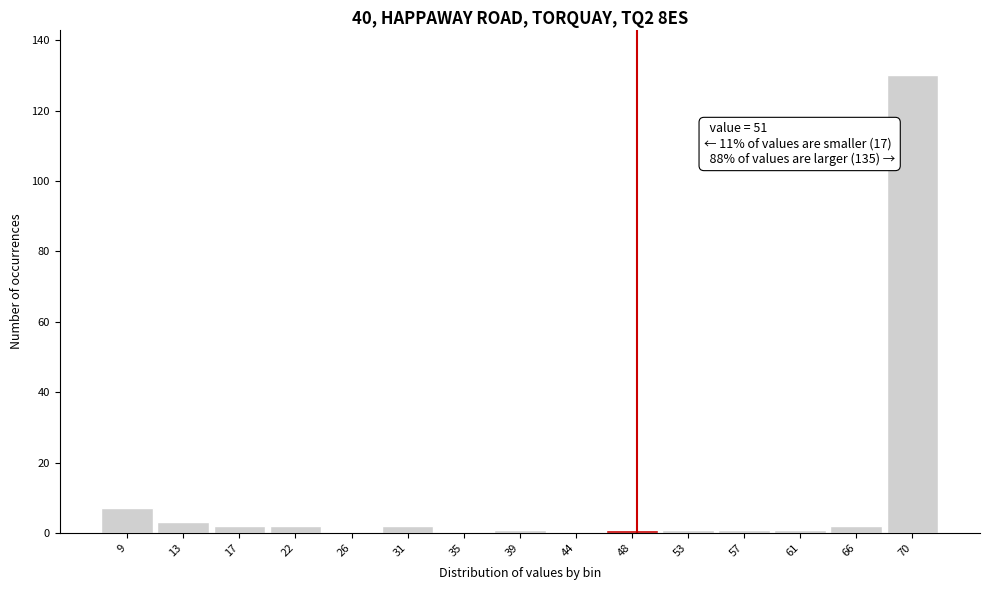

Reading left to right, extract all data points from this chart.

9=7	13=3	17=2	22=2	26=0	31=2	35=0	39=1	44=0	48=1	53=1	57=1	61=1	66=2	70=130